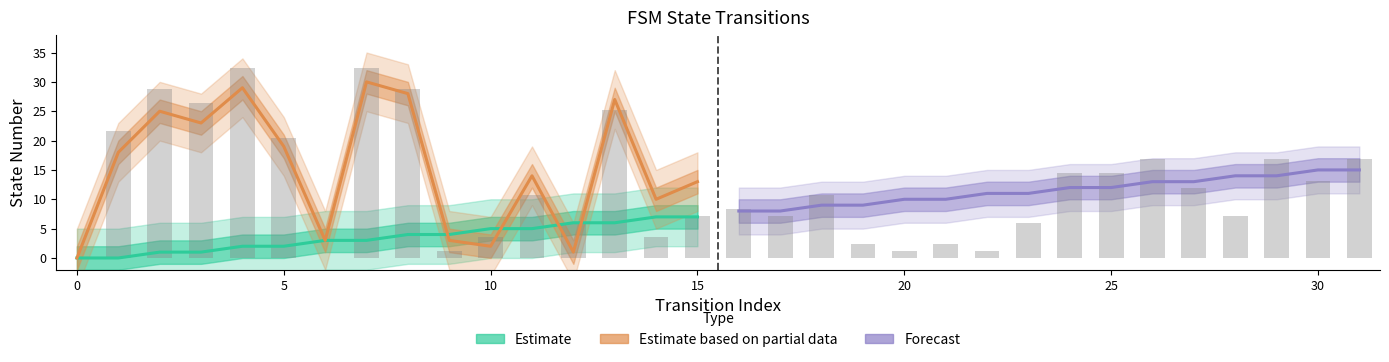

How many values in Estimate (source_state) are above zero?

14